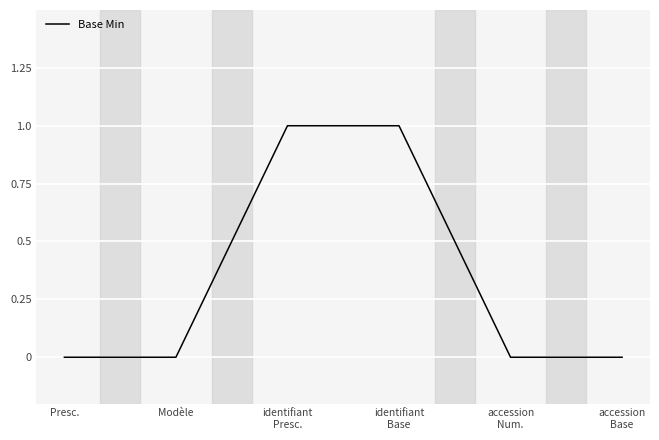

What is the difference between the second highest and minimum values?

1